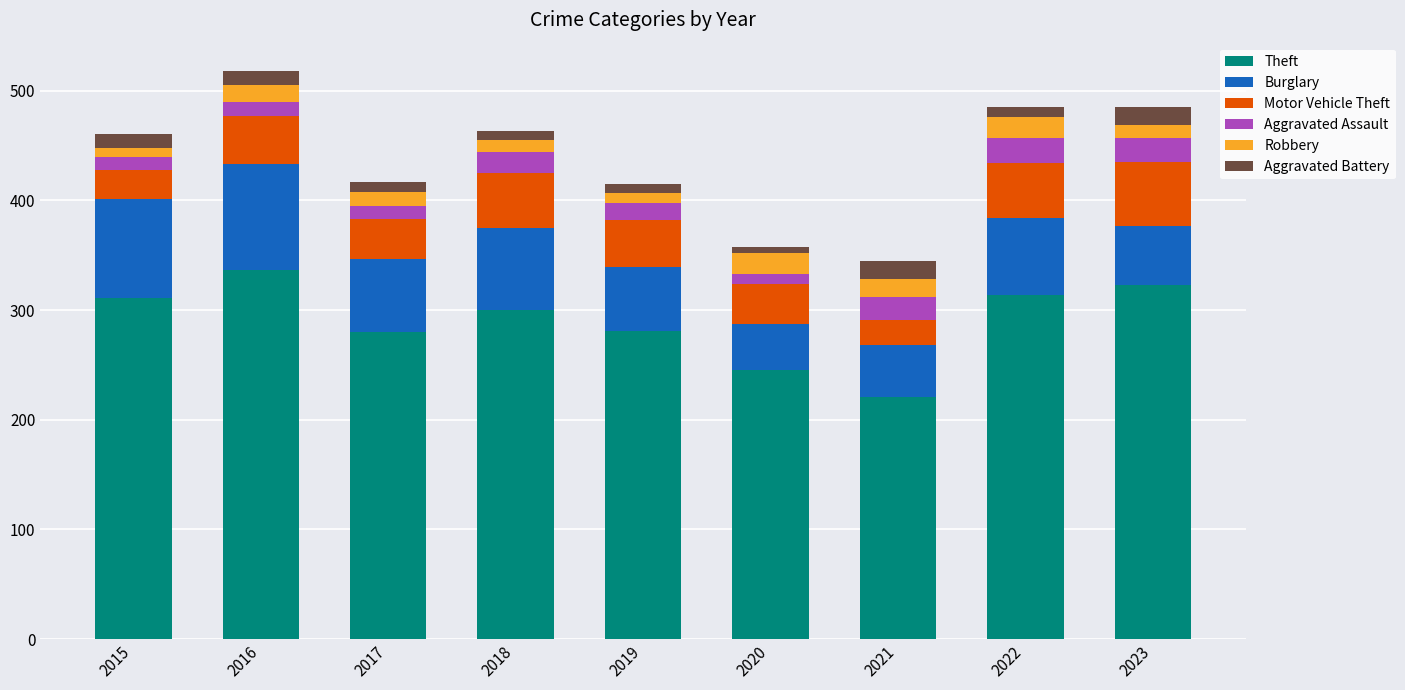

What is the maximum value for Theft?

337